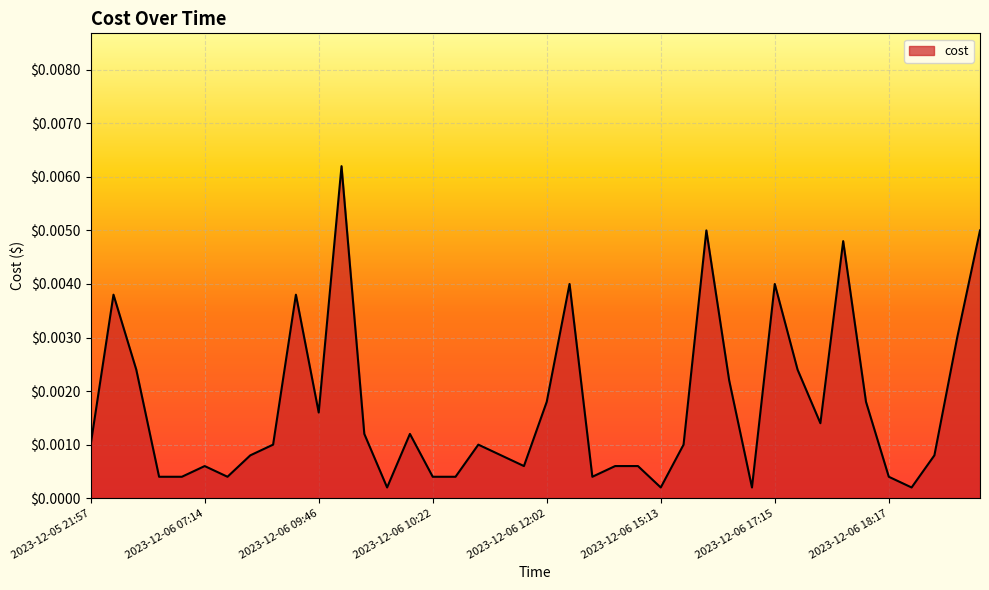

How many lines are shown in the chart?

1